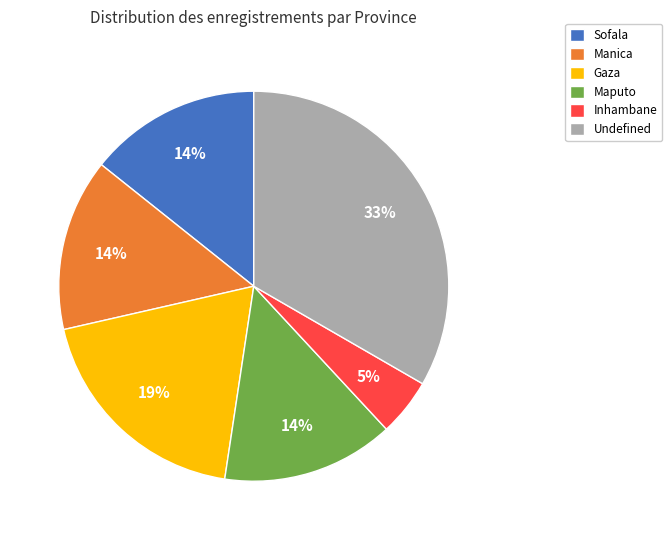

How many slices are in this pie chart?

6